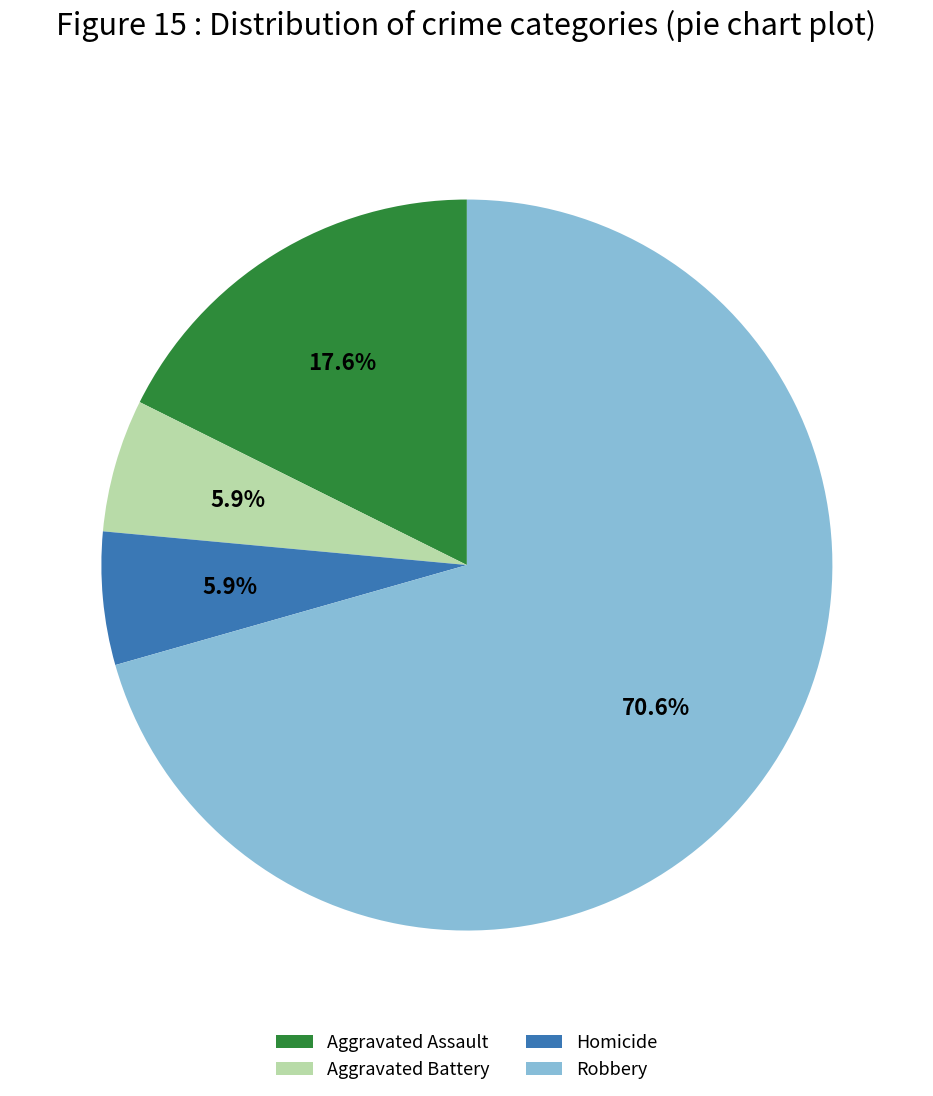

Which category has the biggest portion of the pie?

Robbery